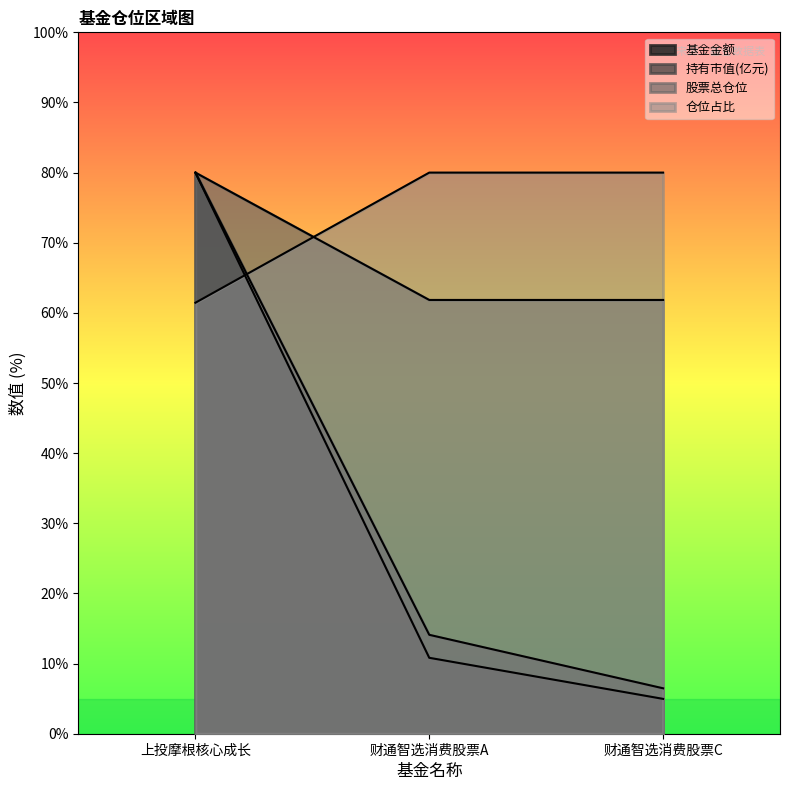

List the labels in order of 持有市值(亿元) value, smallest first.

财通智选消费股票C, 财通智选消费股票A, 上投摩根核心成长